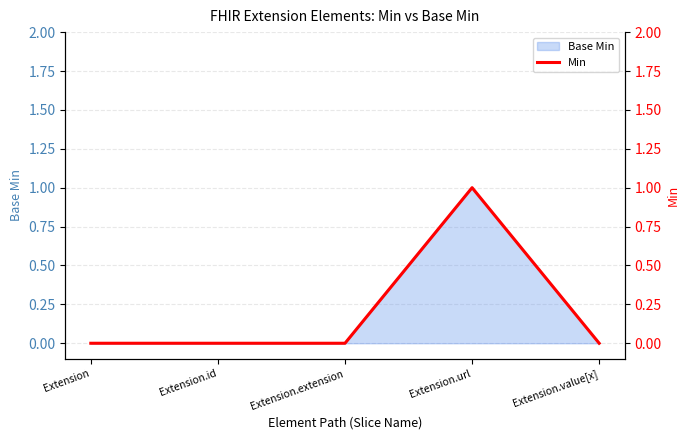

What position from the left is Extension?

1